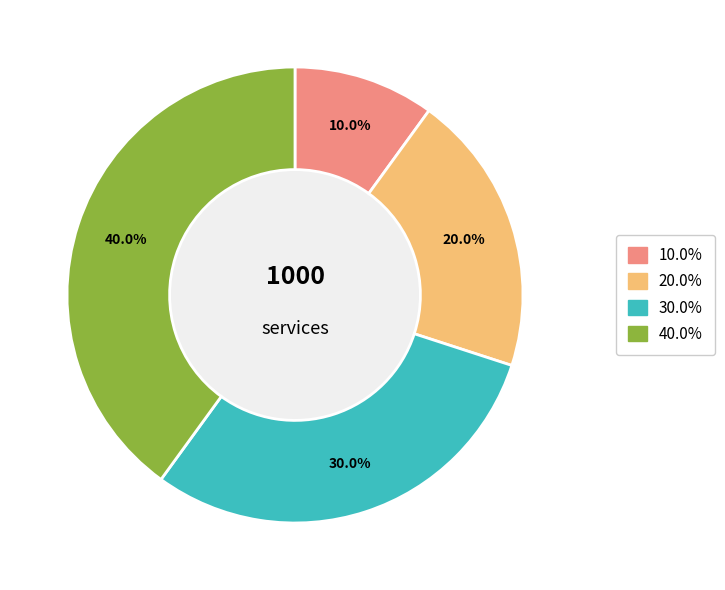

Is there a majority slice in this chart?

No